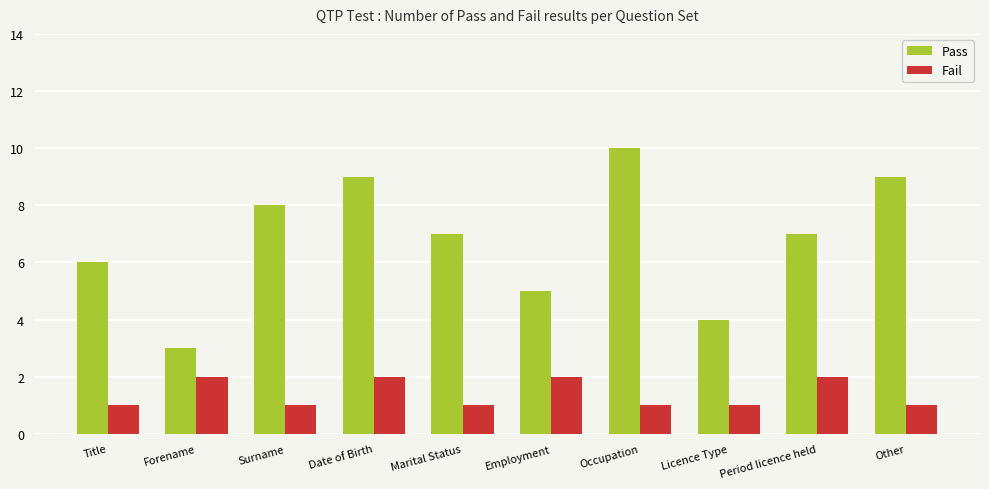

How many series are shown in this chart?

2